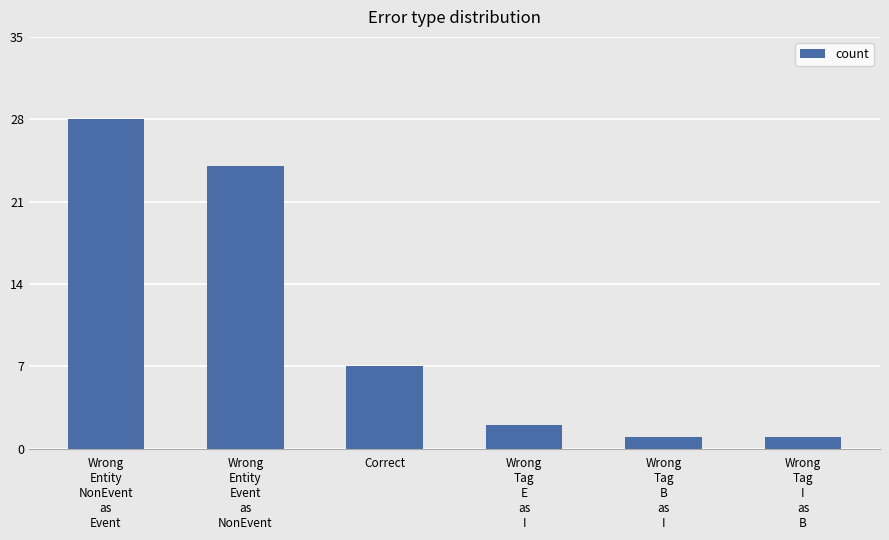

What is the value of the 4th bar from the left?

2